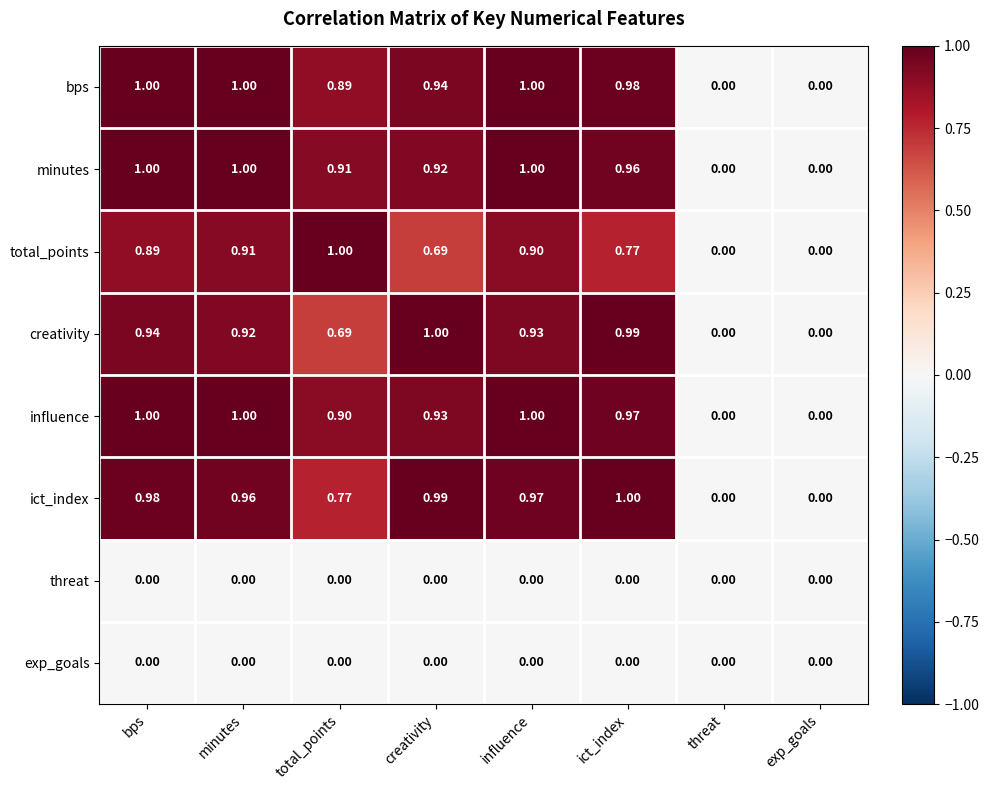

How many values in the influence series exceed 0?

6